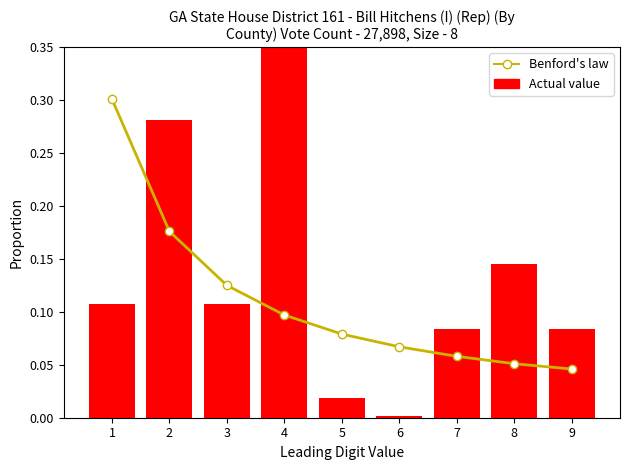

At which category is the sum across all series the highest?

4